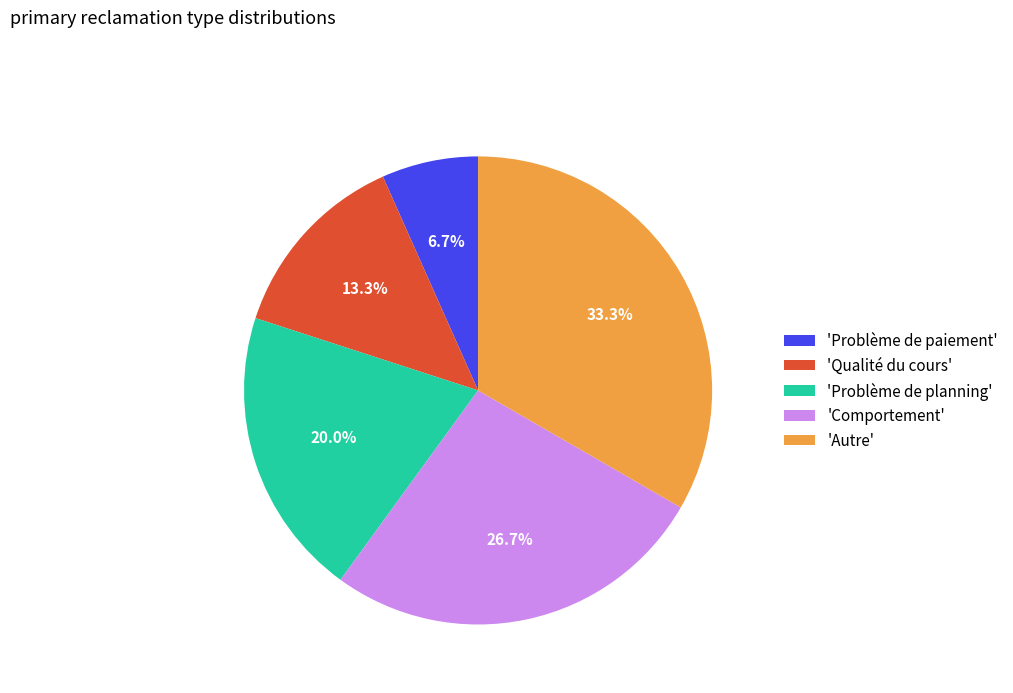

Which has a higher value, 'Comportement' or 'Problème de paiement'?

'Comportement'